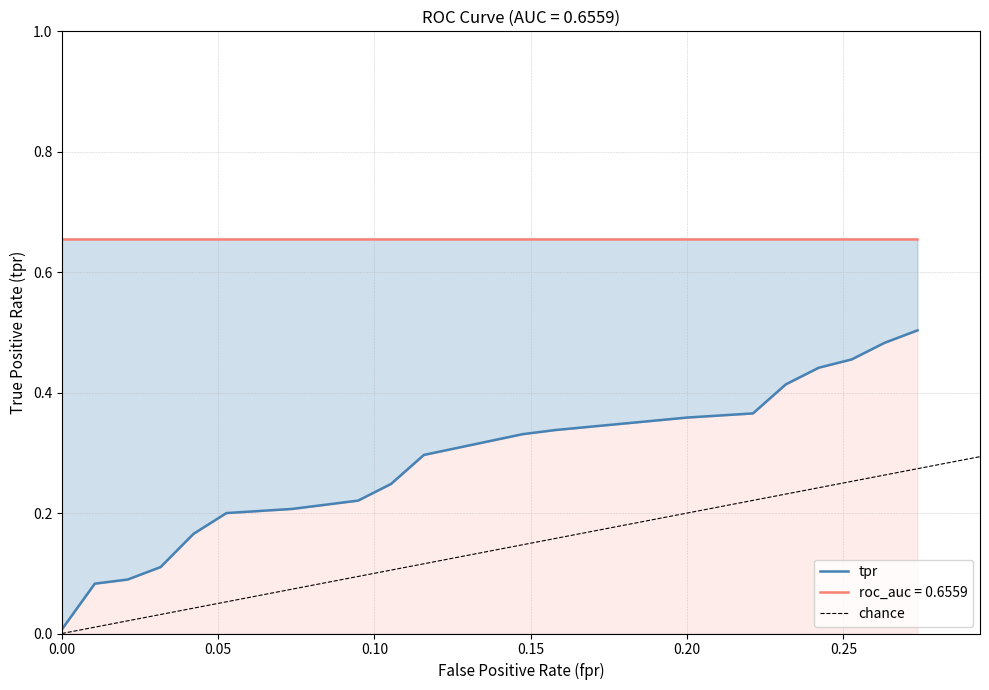

Reading left to right, what are all the values shown in this chart?

fpr: 0.0	0.0	0.0	0.0	0.0	0.0	0.0	0.0	0.0	0.0	0.1	0.1	0.1	0.1	0.1	0.1	0.1	0.1	0.1	0.1	0.1	0.1	0.1	0.1	0.2	0.2	0.2	0.2	0.2	0.2	0.2	0.2	0.2	0.2	0.3	0.3	0.3	0.3	0.3	0.3
tpr: 0.0	0.1	0.1	0.1	0.1	0.1	0.1	0.2	0.2	0.2	0.2	0.2	0.2	0.2	0.2	0.2	0.2	0.2	0.2	0.3	0.3	0.3	0.3	0.3	0.3	0.4	0.4	0.4	0.4	0.4	0.4	0.4	0.4	0.5	0.5	0.5	0.5	0.5	0.5	0.5